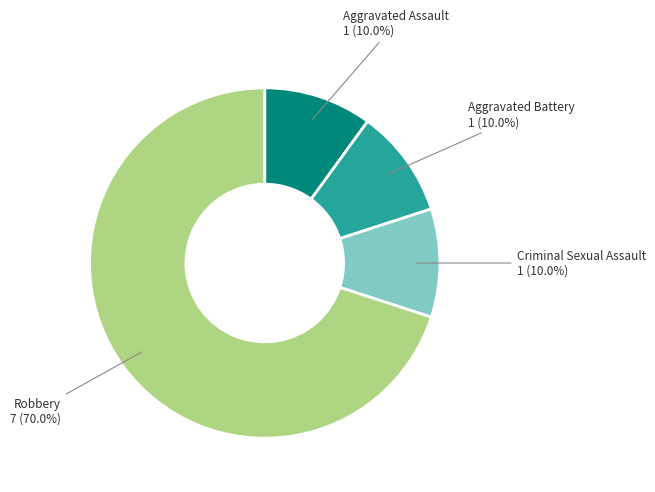

Is there any slice that represents more than half of the pie?

Yes